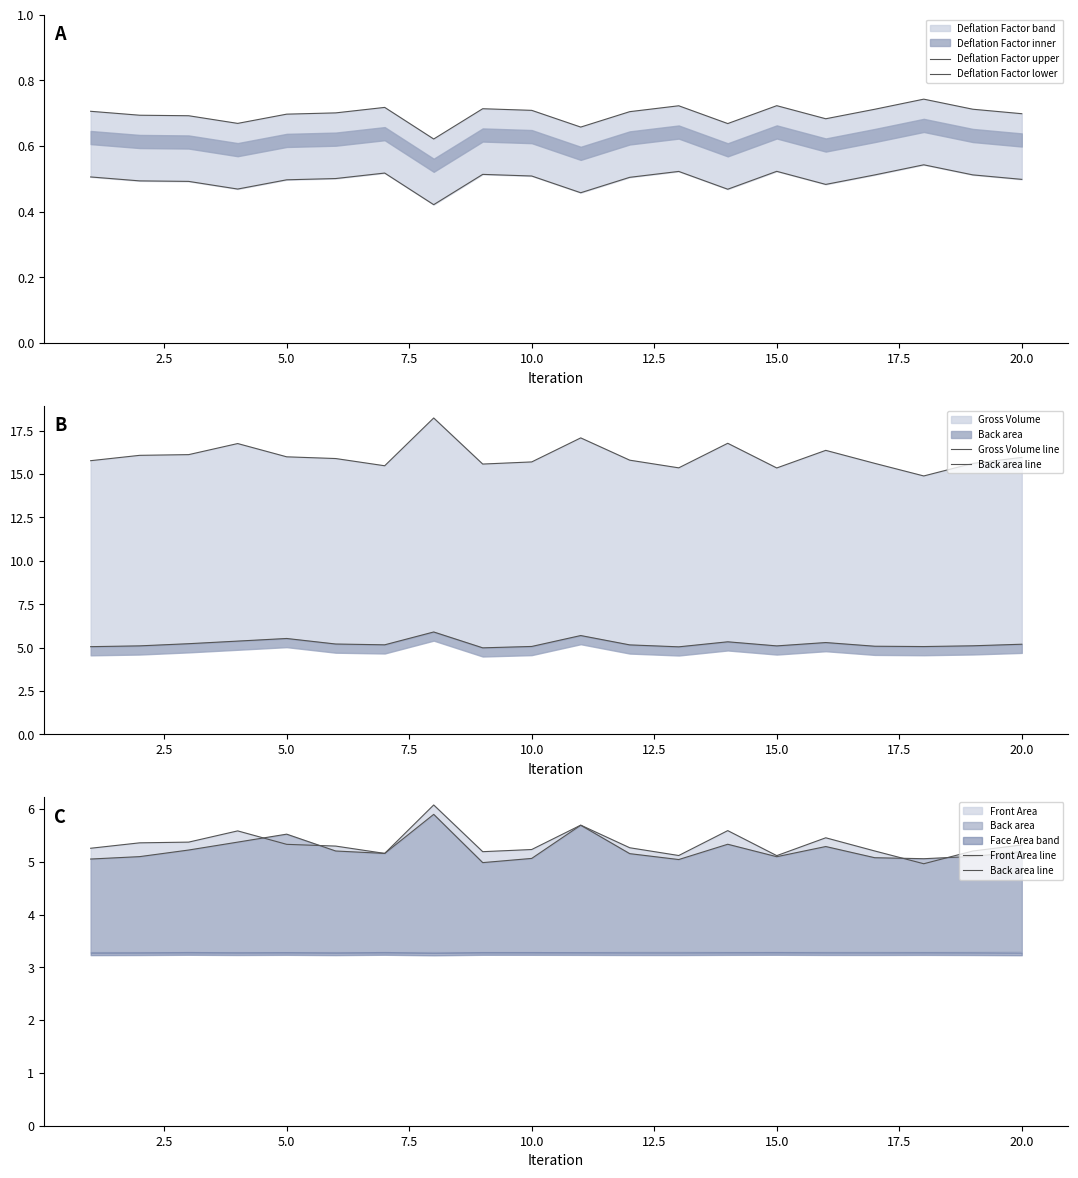

How many interior local peaks does the Gross Volume line series have?

5